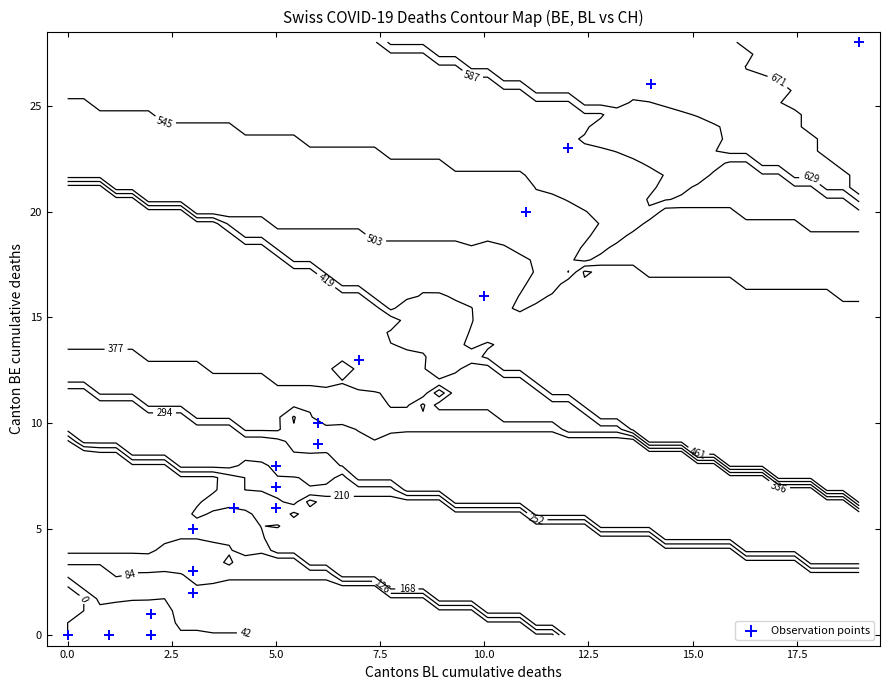

The chart shows a value of 0 at 0.0. True or false?

True